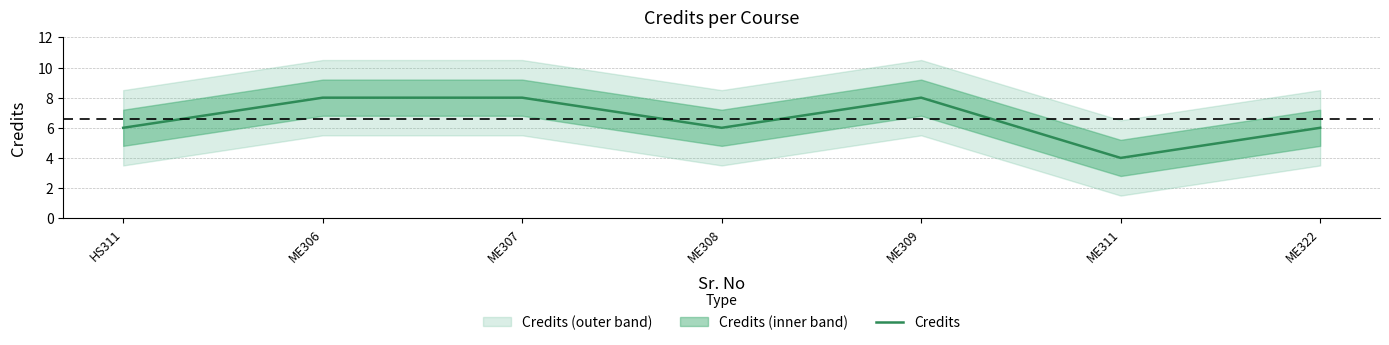

Reading left to right, extract all data points from this chart.

HS311=6	ME306=8	ME307=8	ME308=6	ME309=8	ME311=4	ME322=6